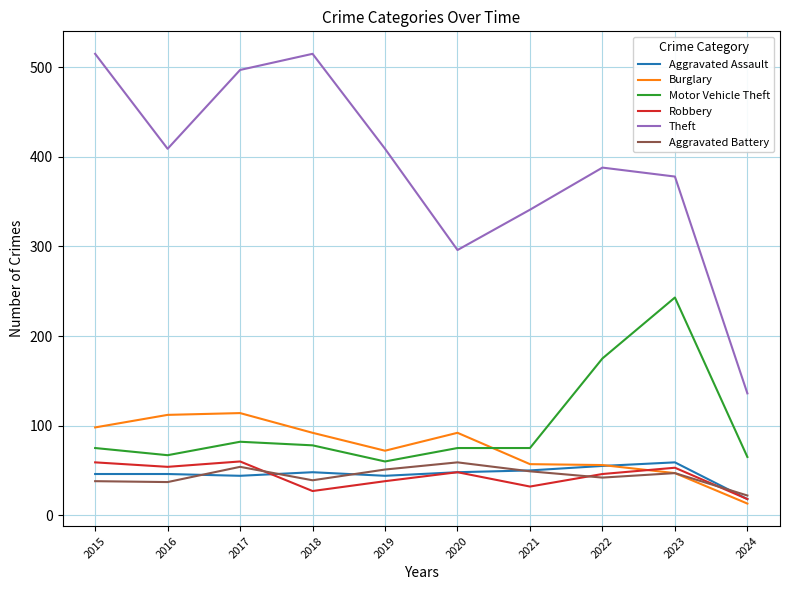

True or false: Motor Vehicle Theft and Theft intersect in this chart.

False